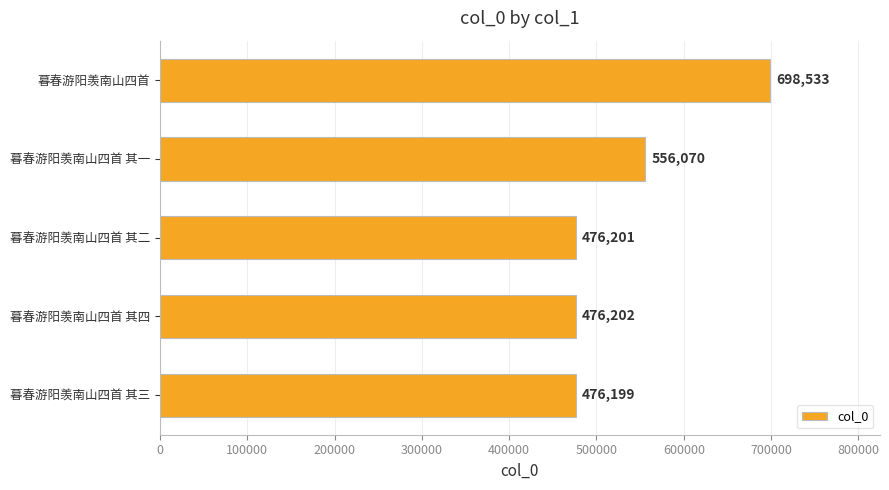

Reading top to bottom, what are all the values shown in this chart?

698533	556070	476201	476202	476199